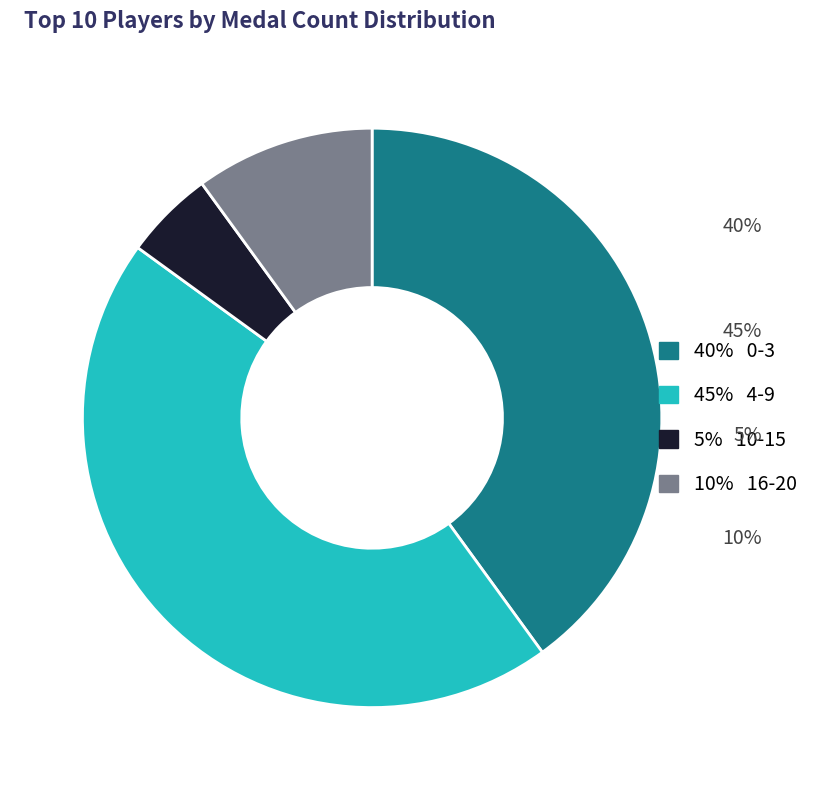

Is there a majority slice in this chart?

No